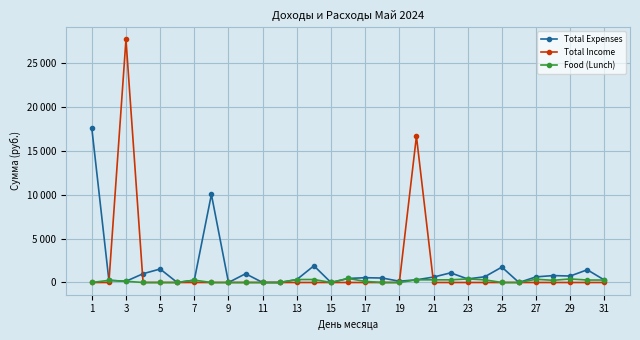

Does the chart have visible grid lines?

Yes